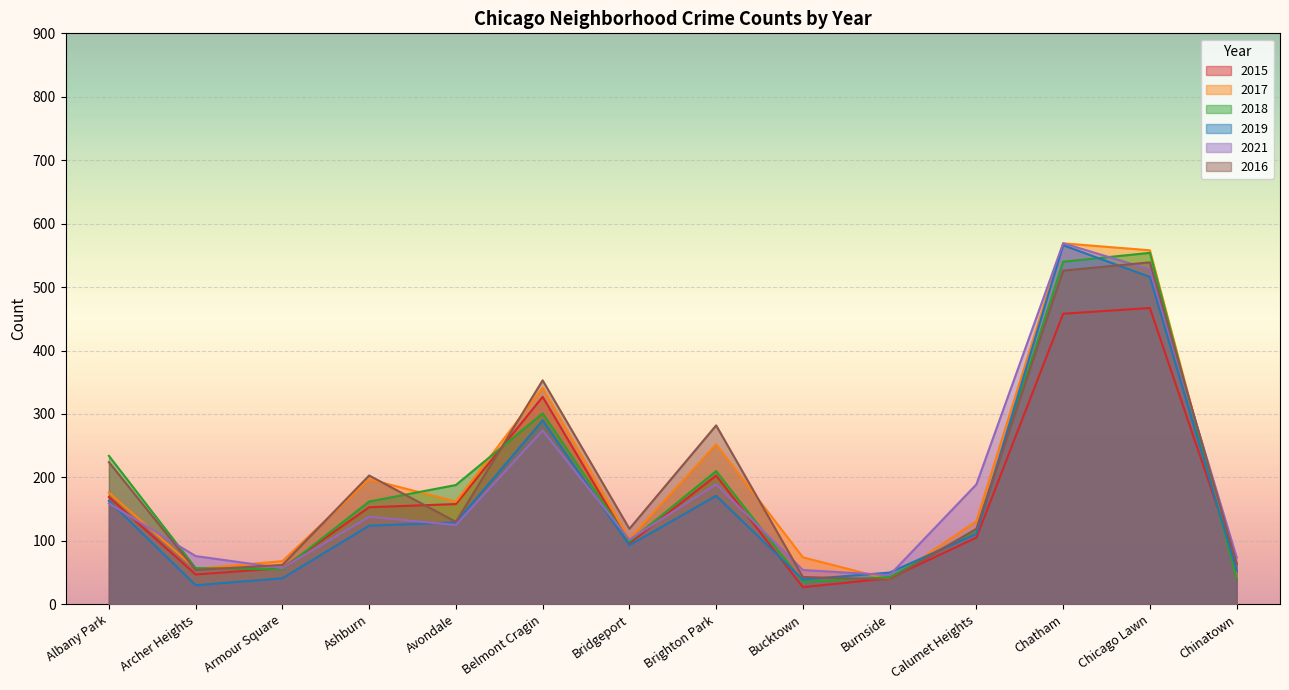

How many times do 2021 and 2018 cross each other?

7